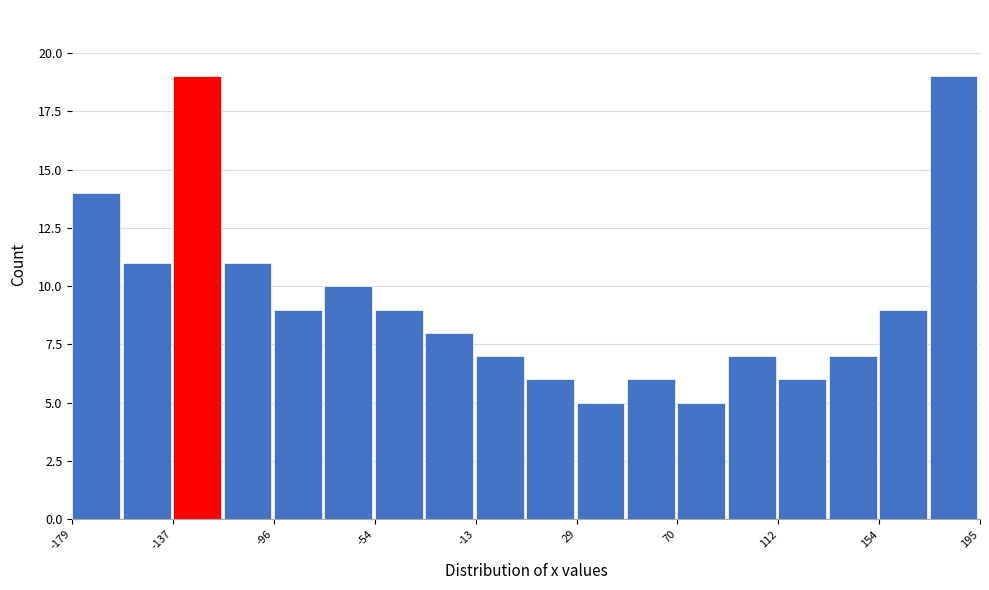

Reading left to right, transcribe this chart: for each bar, give the range it covers on the x-axis and its height. Neither the bar edges nor the heights are printed on the chart, so give them approximately, as read against the axes.

-180 to -160: 14
-160 to -135: 11
-135 to -115: 19
-115 to -95: 11
-95 to -75: 9
-75 to -55: 10
-55 to -35: 9
-35 to -15: 8
-15 to 10: 7
10 to 30: 6
30 to 50: 5
50 to 70: 6
70 to 90: 5
90 to 110: 7
110 to 135: 6
135 to 155: 7
155 to 175: 9
175 to 195: 19